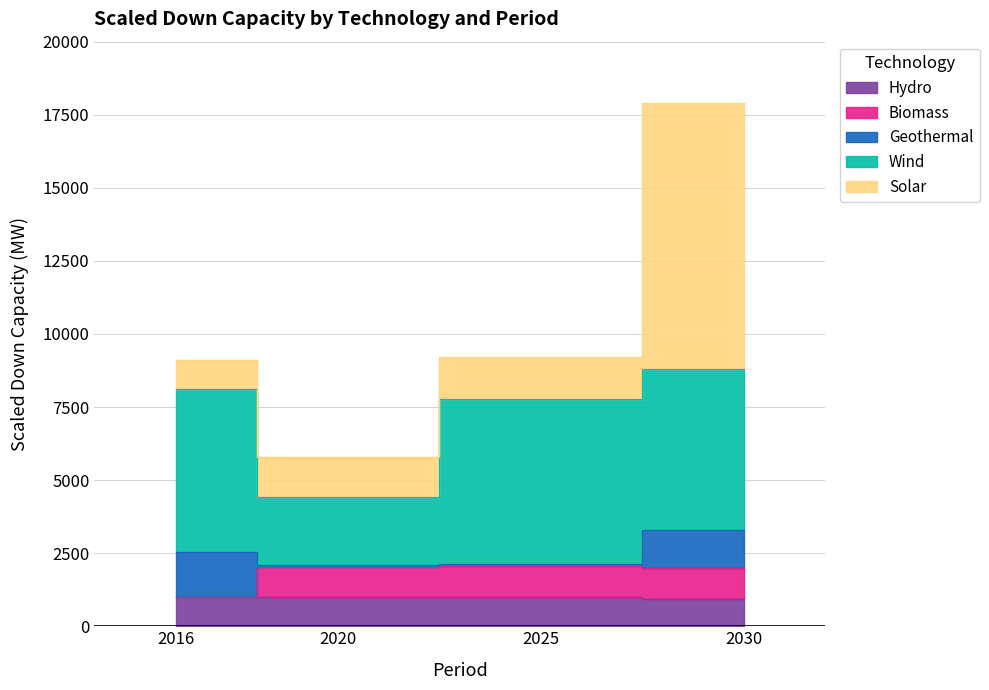

Which has a higher value, 2016 or 2025?

2025